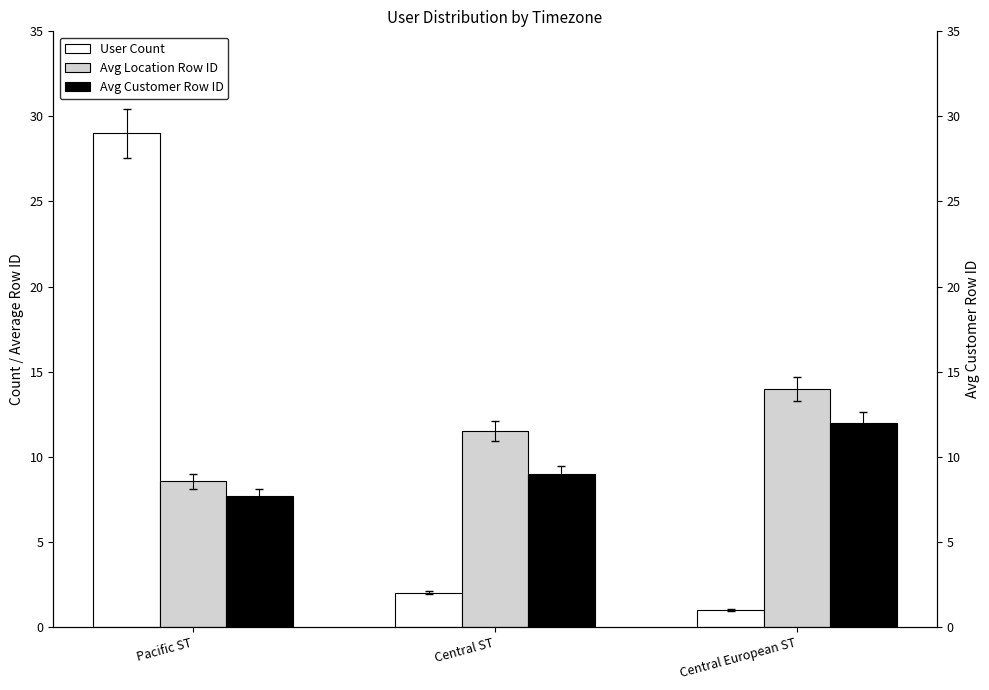

Where does the Avg Location Row ID series first go above 11?

Central ST